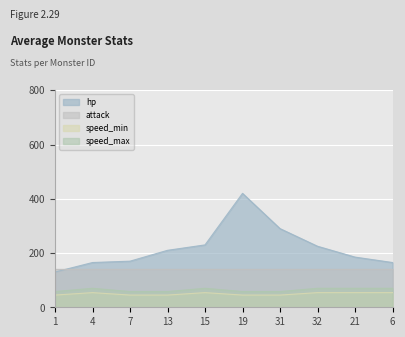

True or false: speed_min and speed_max cross at least once.

False